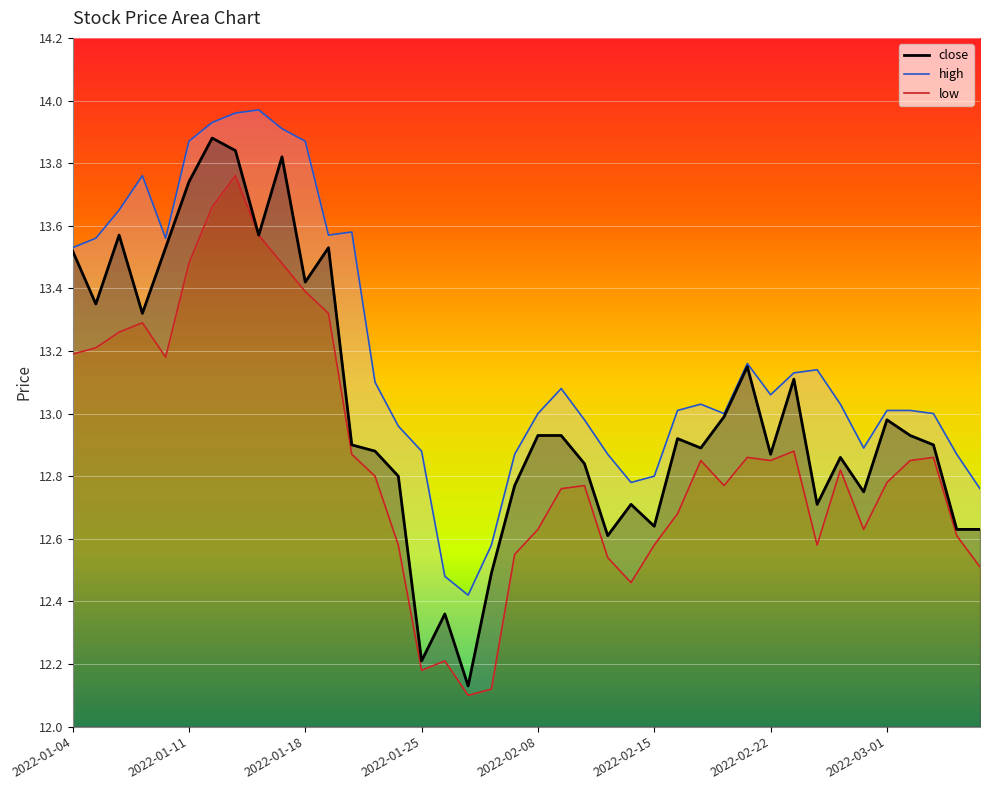

What is the difference between the highest and lowest values at 17?

0.3